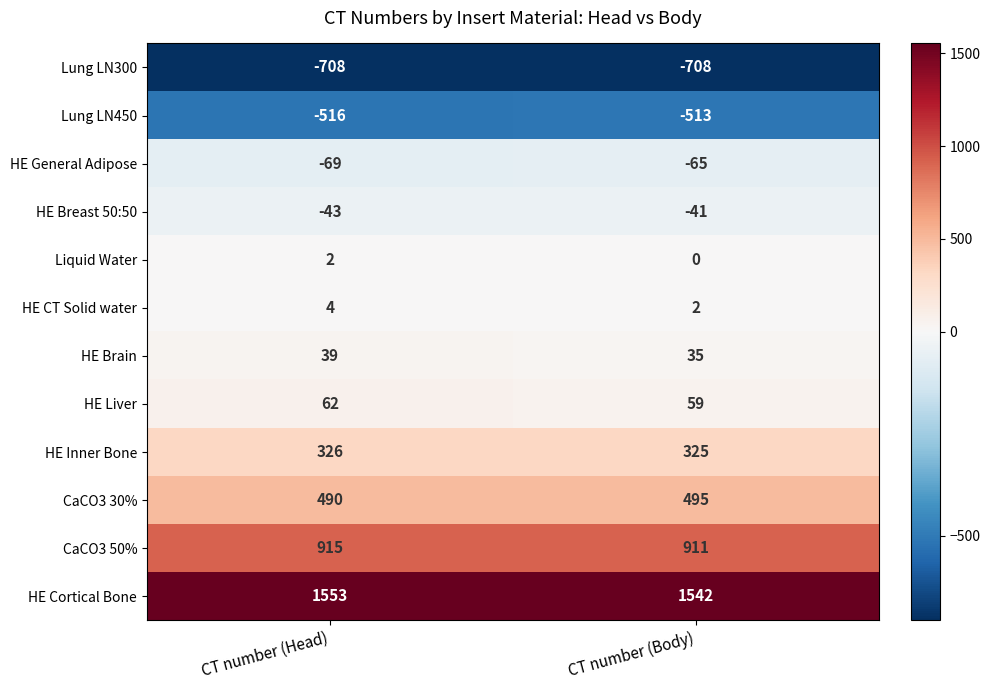

What is the sum of all Lung LN300 values?

-1416